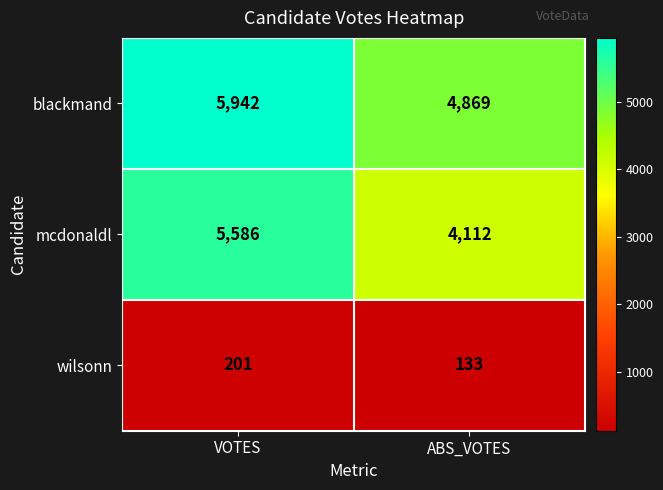

The mcdonaldl series shows 5586 at VOTES. True or false?

True